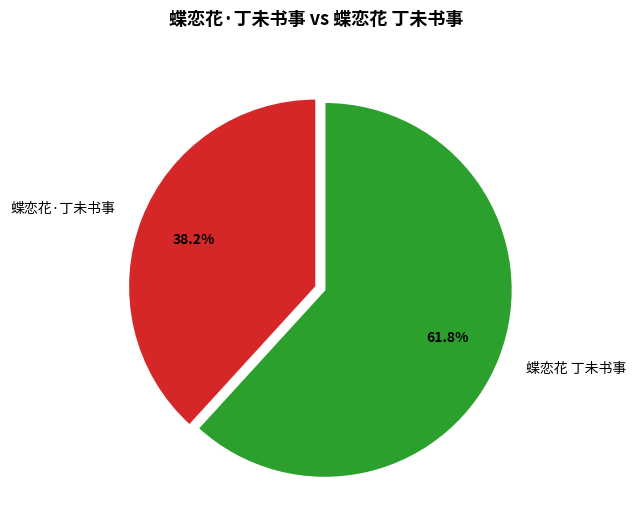

The 蝶恋花·丁未书事 slice represents 38% of the pie. True or false?

True